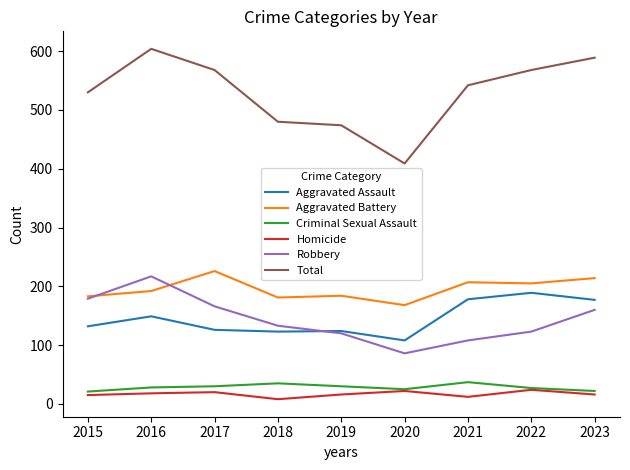

The value of Total at 2017 is 568. True or false?

True